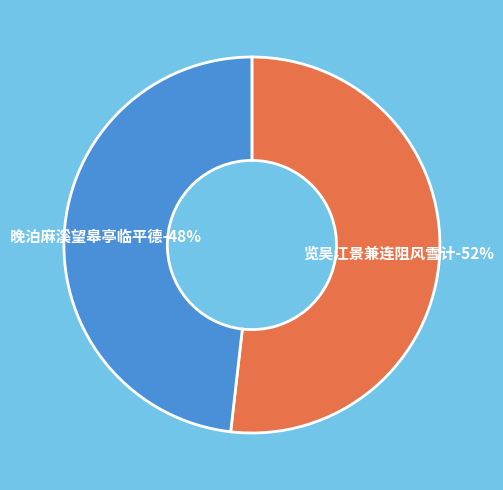

Which slice is the largest?

览吴江景兼连阻风雪计登陆有期呈友竹